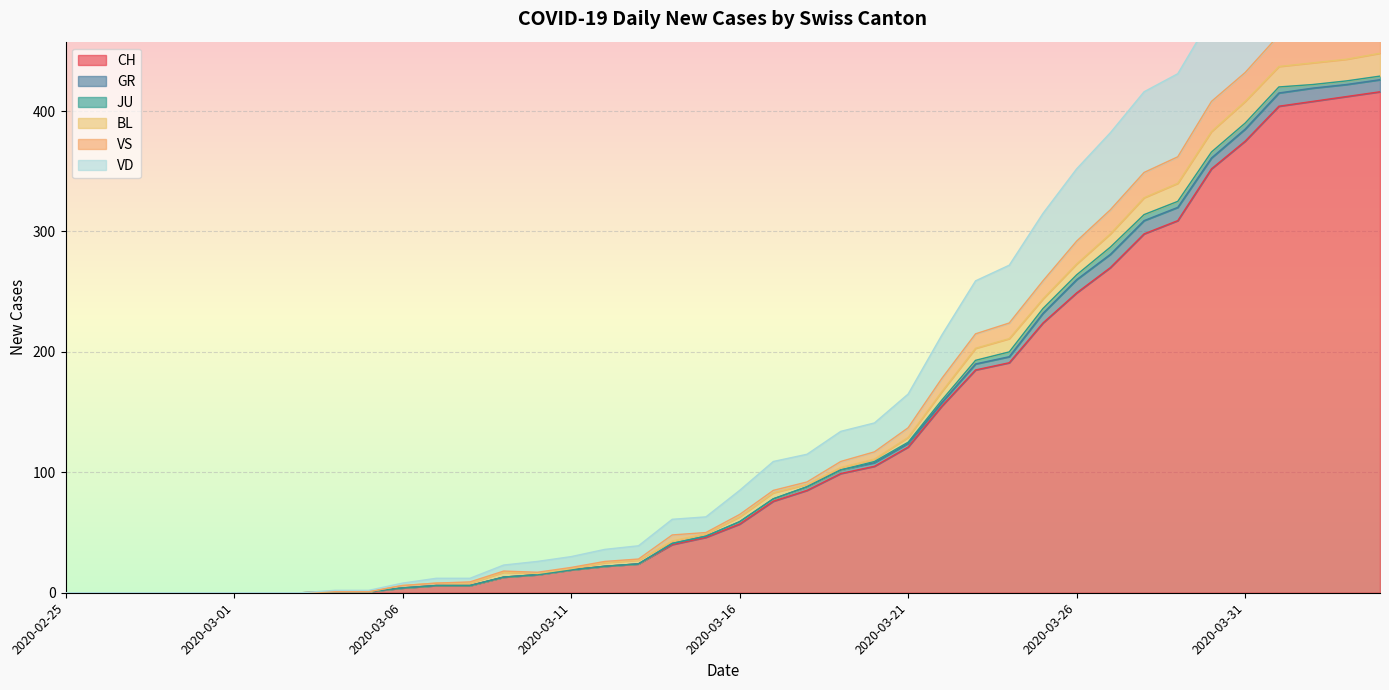

The value of CH at 2020-03-31 is 638. True or false?

False